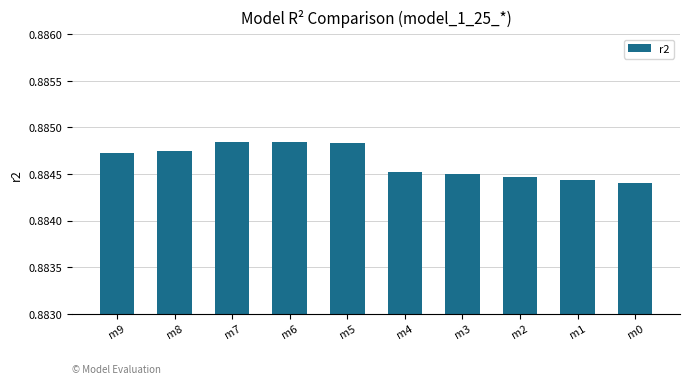

The chart shows a value of 0.5 at m8. True or false?

False